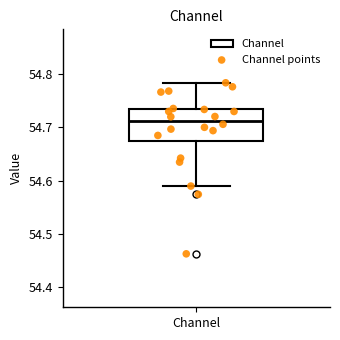

Transcribe this box plot: give where the median line is, the range the box spans, and where the two whiskers end, as read against the y-axis. The values are not printed on the chart, so give them approximately, as read against the axis.

median 54.71, box 54.67 to 54.73, whiskers 54.59 to 54.78